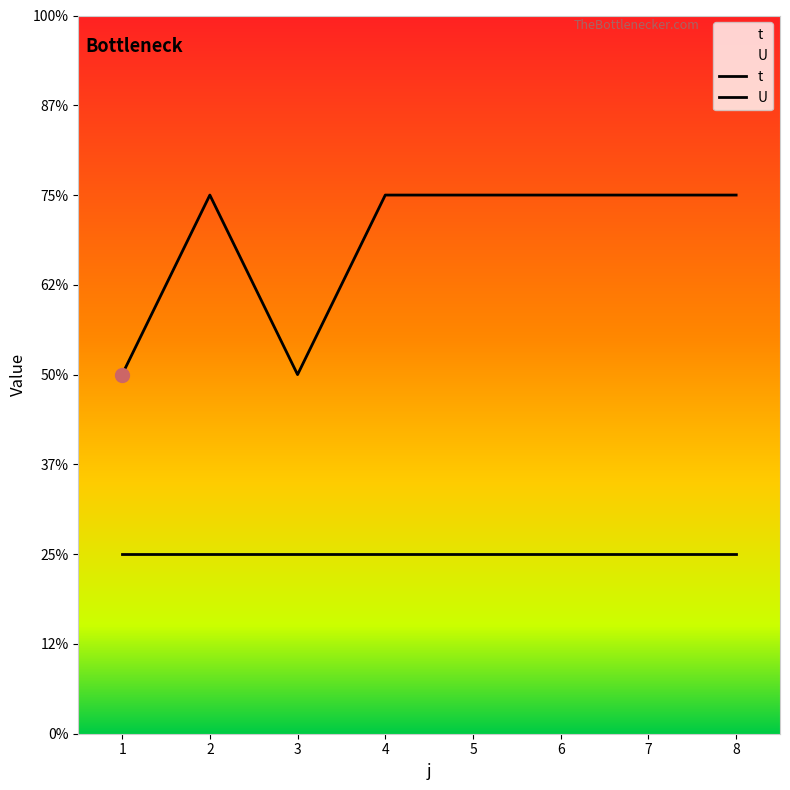

How many values are below 3?

2